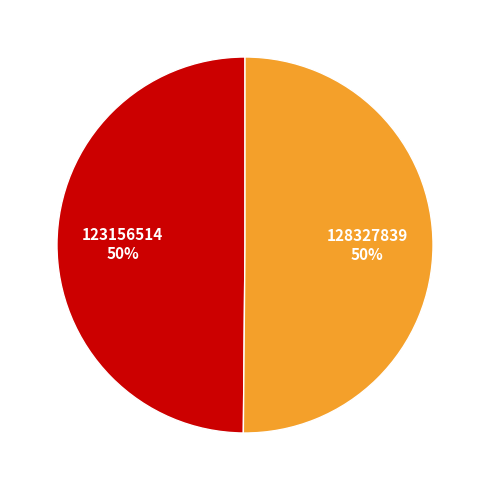

Approximately how many times larger is the value at 123156514 50% compared to 128327839 50%?

1.0